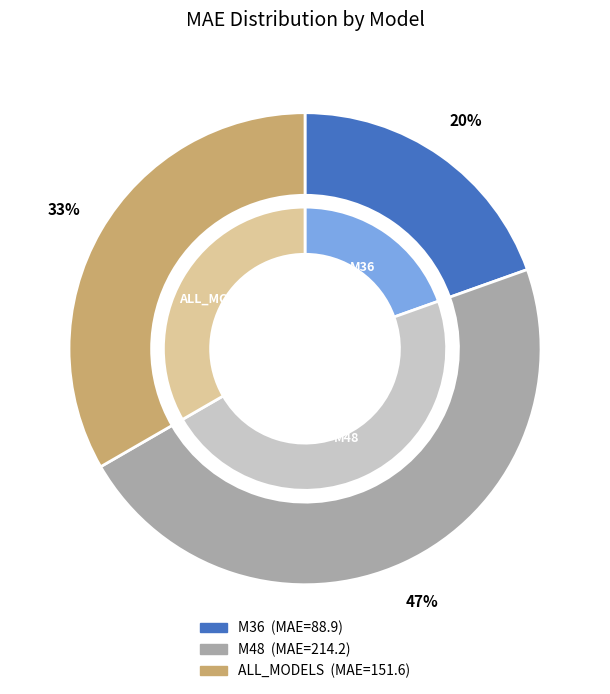

Rank the categories by value from lowest to highest.

M36, ALL_MODELS, M48